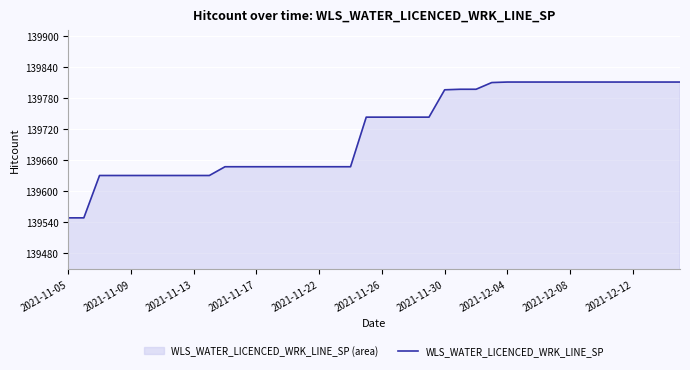

True or false: the data shows 190590 at 2021-12-08.

False